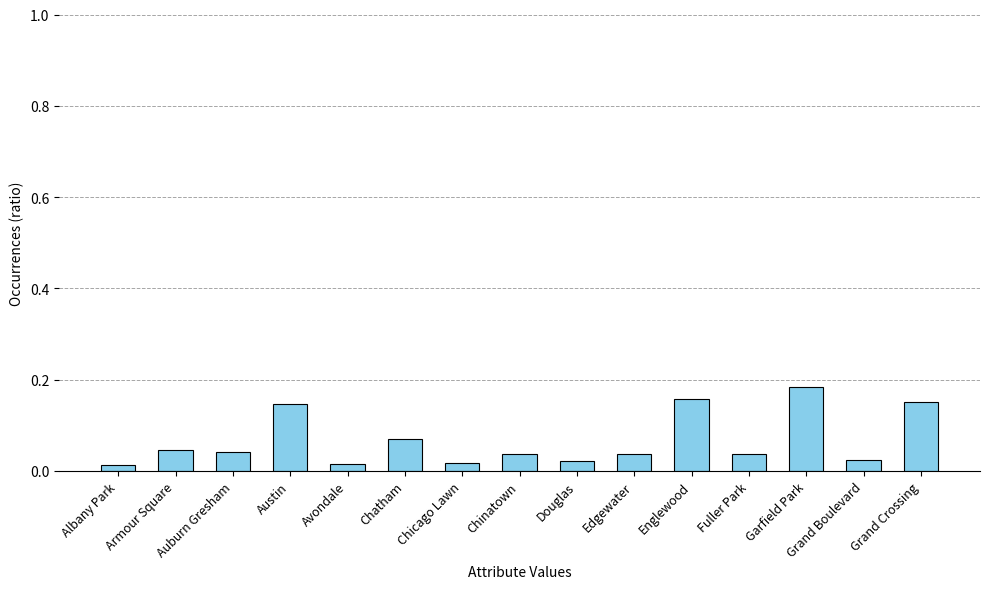

What is the sum of all values?

1.0